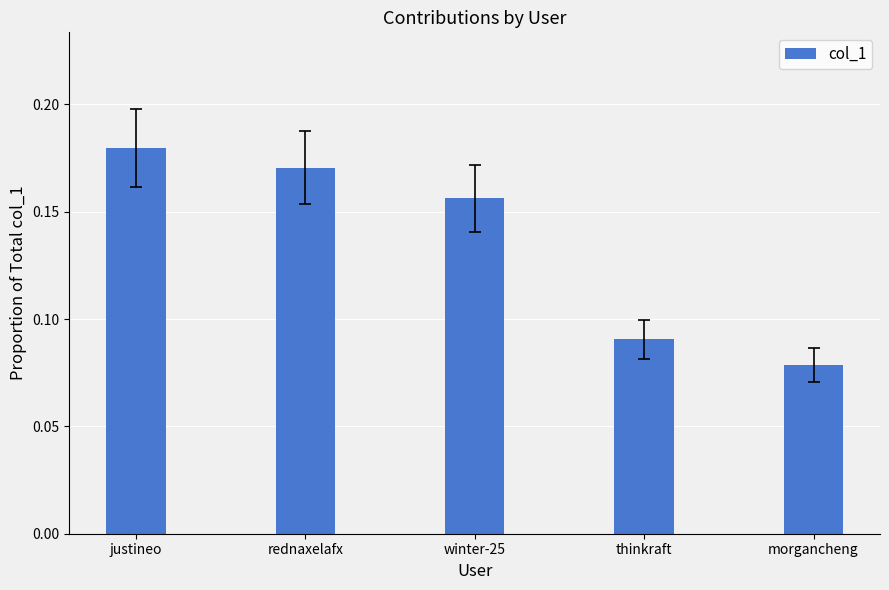

True or false: the data shows 0.1 at winter-25.

False